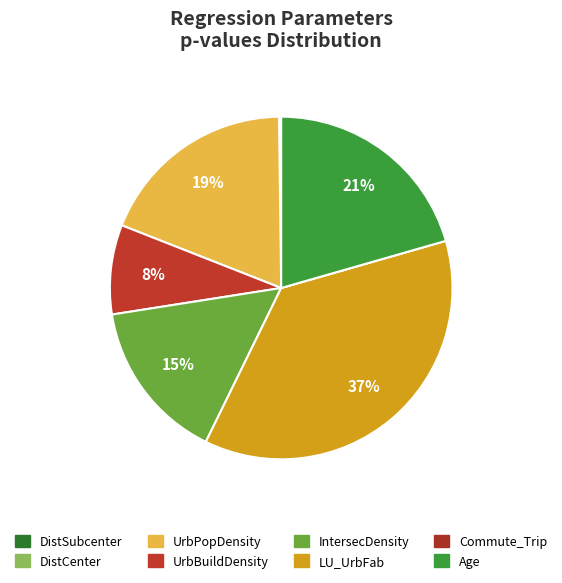

What is the smallest slice in the pie chart?

DistCenter_res